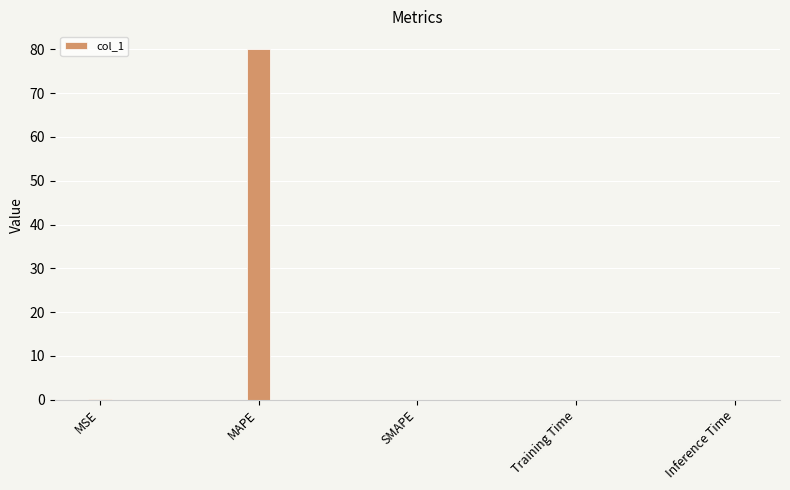

The value at SMAPE is 0.0. True or false?

True